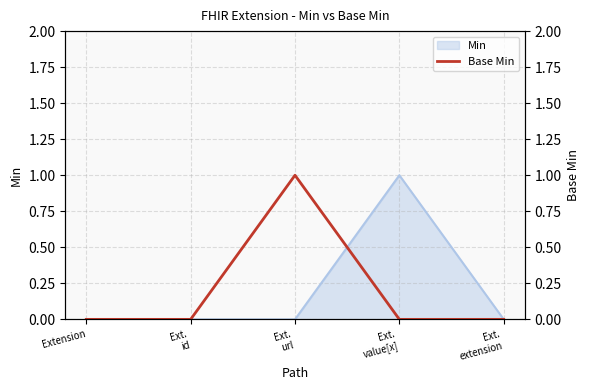

What is the difference between the maximum and second lowest values?

1